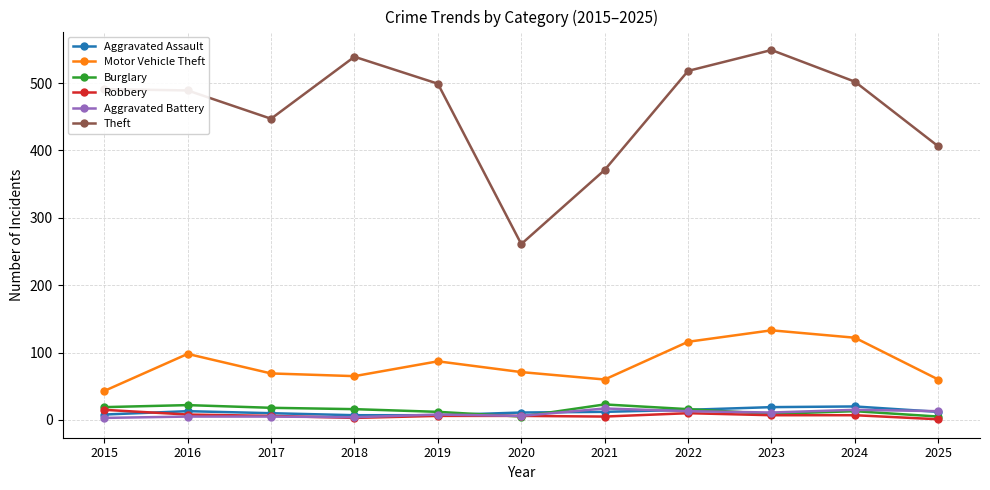

True or false: Burglary and Motor Vehicle Theft intersect in this chart.

False